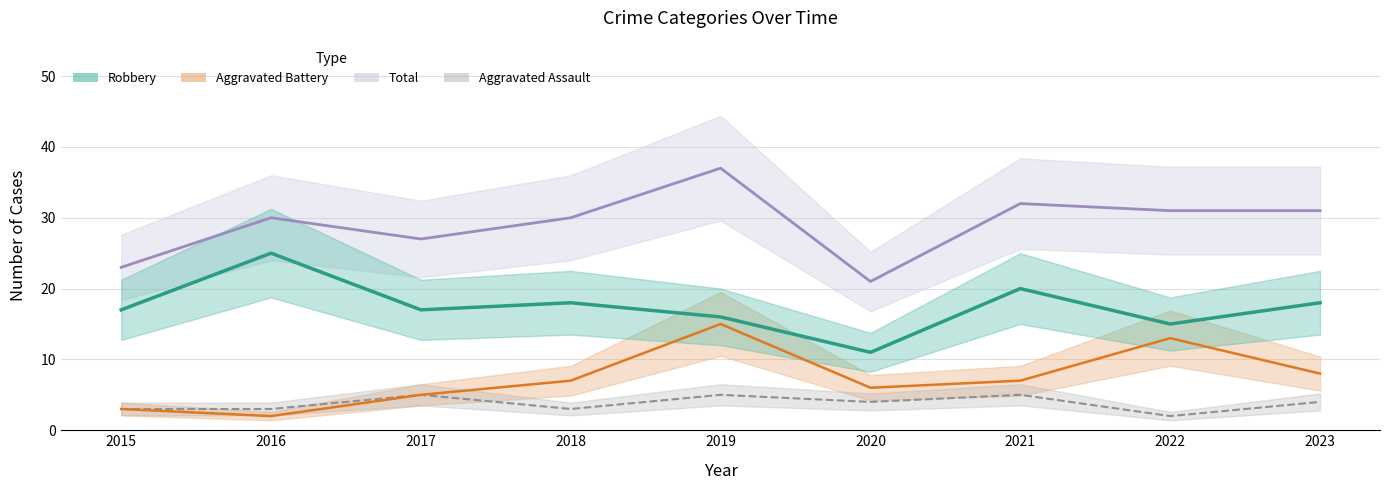

What are all the series names shown in the legend?

Aggravated Assault, Aggravated Battery, Robbery, Total